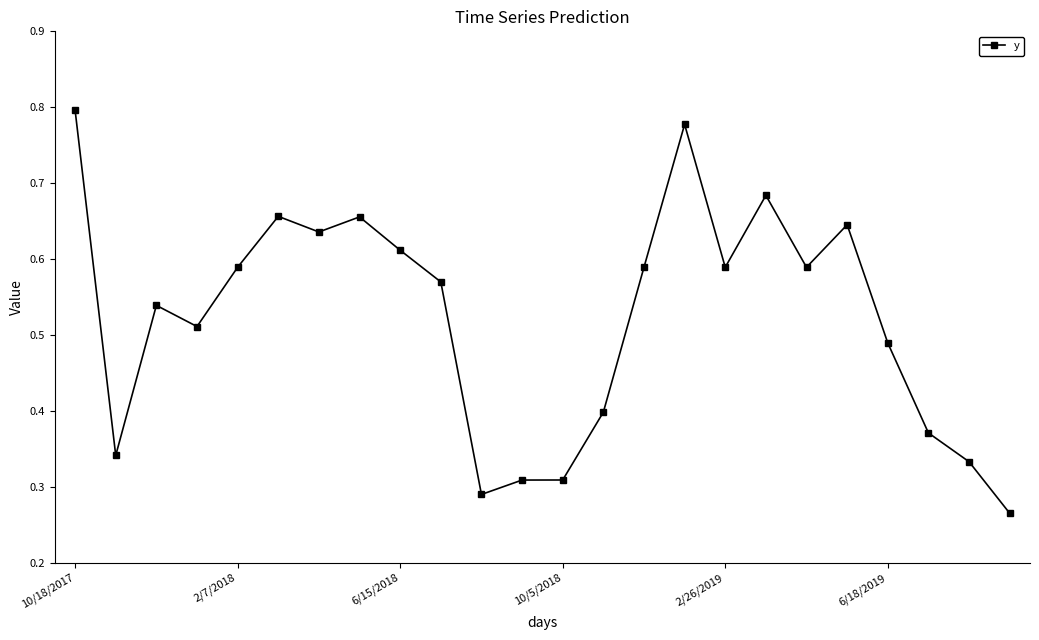

How many interior local peaks (higher than both neighbors) does the data have?

6